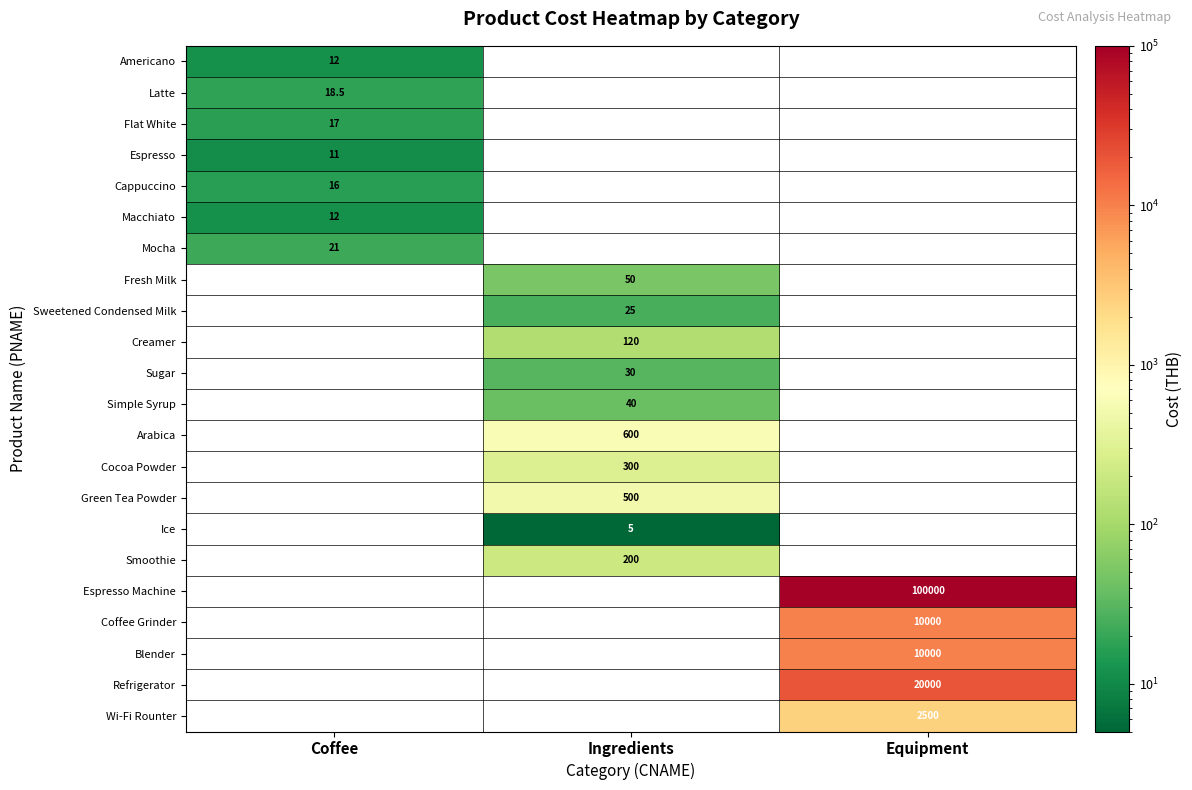

How many data points does each series have?

3